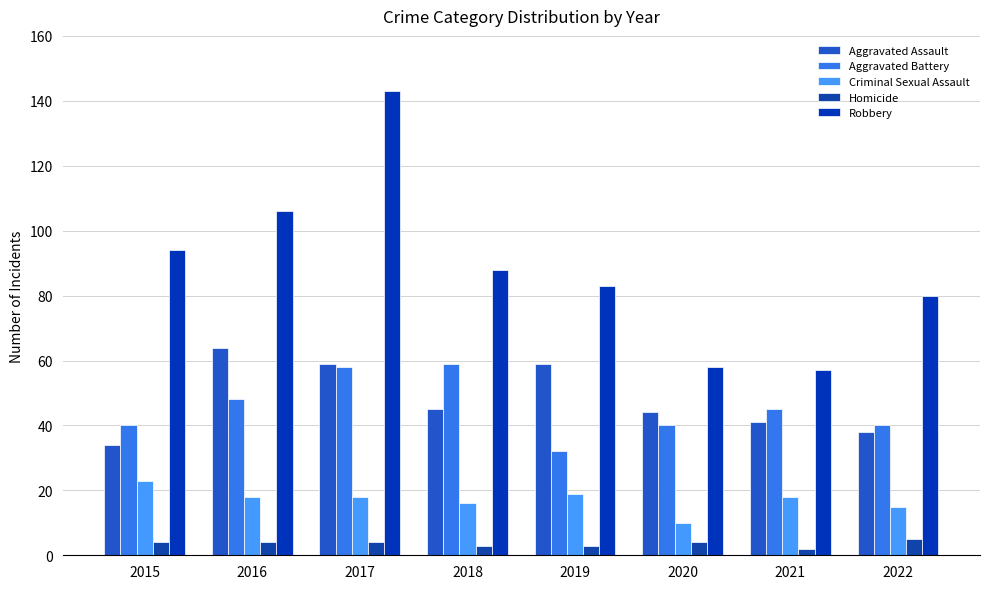

What is the value of the Criminal Sexual Assault bar at the 2nd from the left?

18